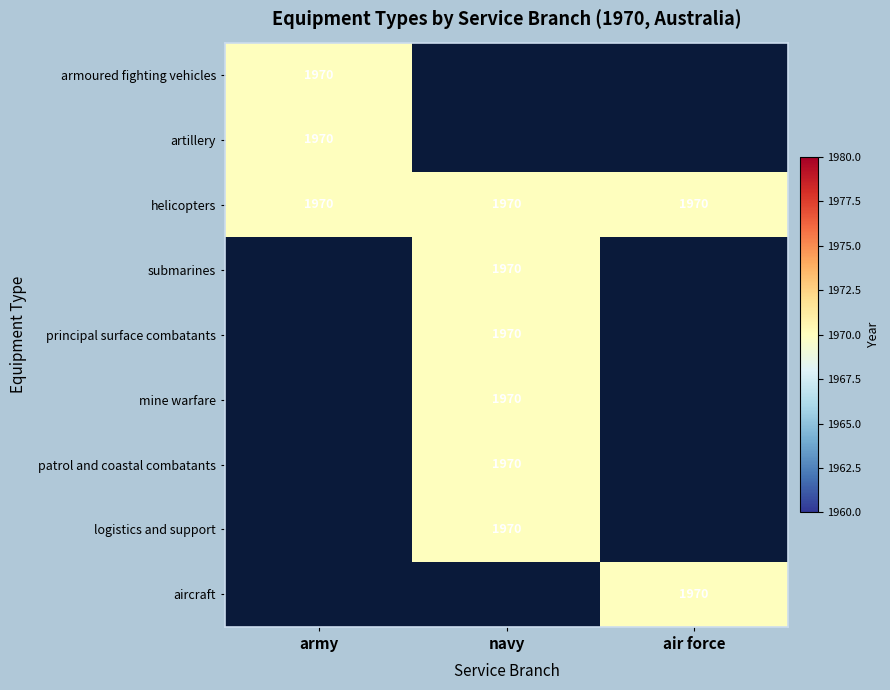

Reading left to right, transcribe all the data shown in this chart.

armoured fighting vehicles: 1970	0	0
artillery: 1970	0	0
helicopters: 1970	1970	1970
submarines: 0	1970	0
principal surface combatants: 0	1970	0
mine warfare: 0	1970	0
patrol and coastal combatants: 0	1970	0
logistics and support: 0	1970	0
aircraft: 0	0	1970